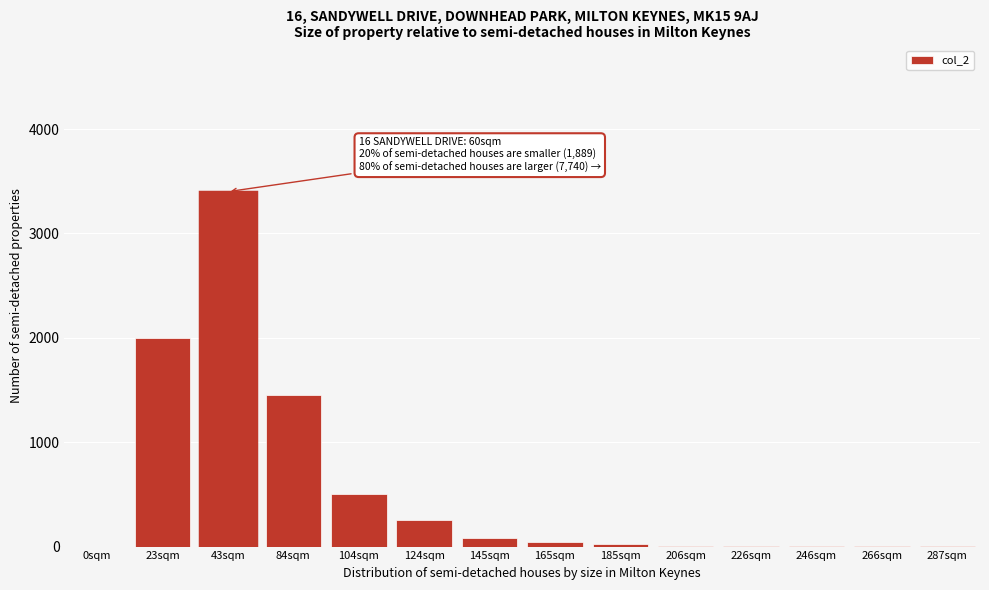

What is the sum of all values?

7761